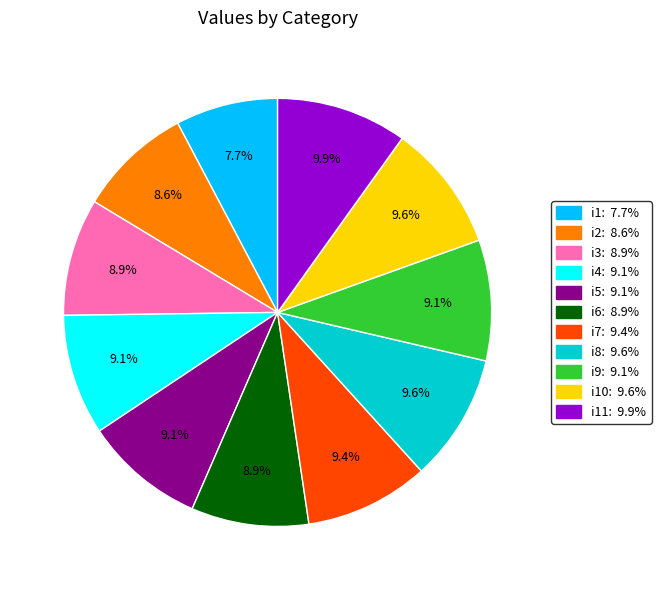

To the nearest percent, what is the difference between the largest and smallest slice percentages?

2%